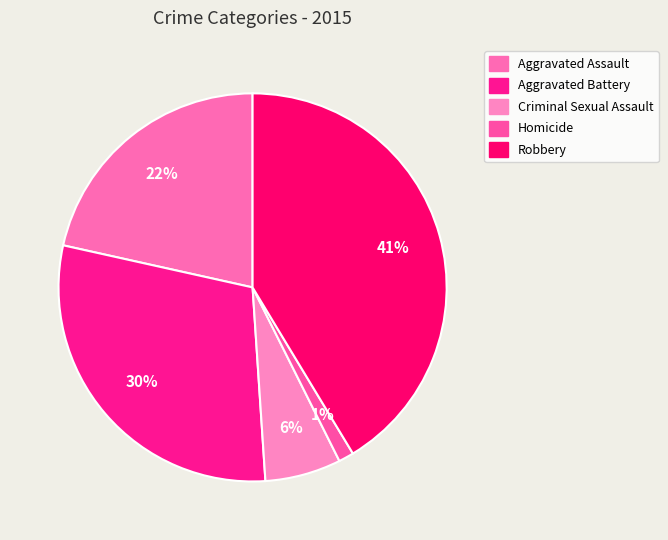

How many segments does this pie chart have?

5